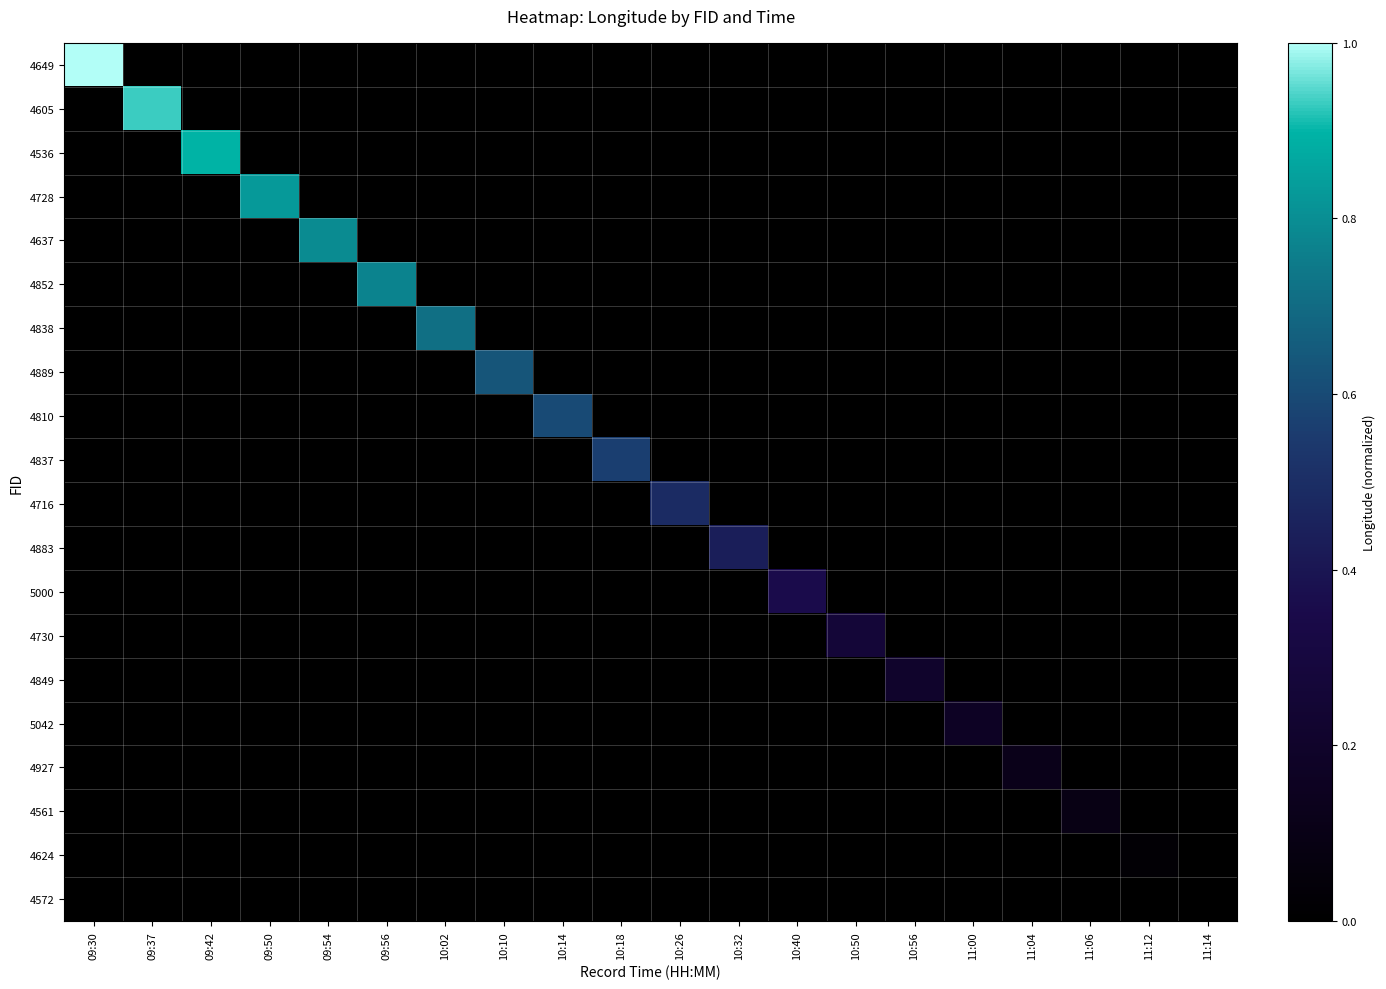

Between 09:37 and 09:50, which is larger?

09:37